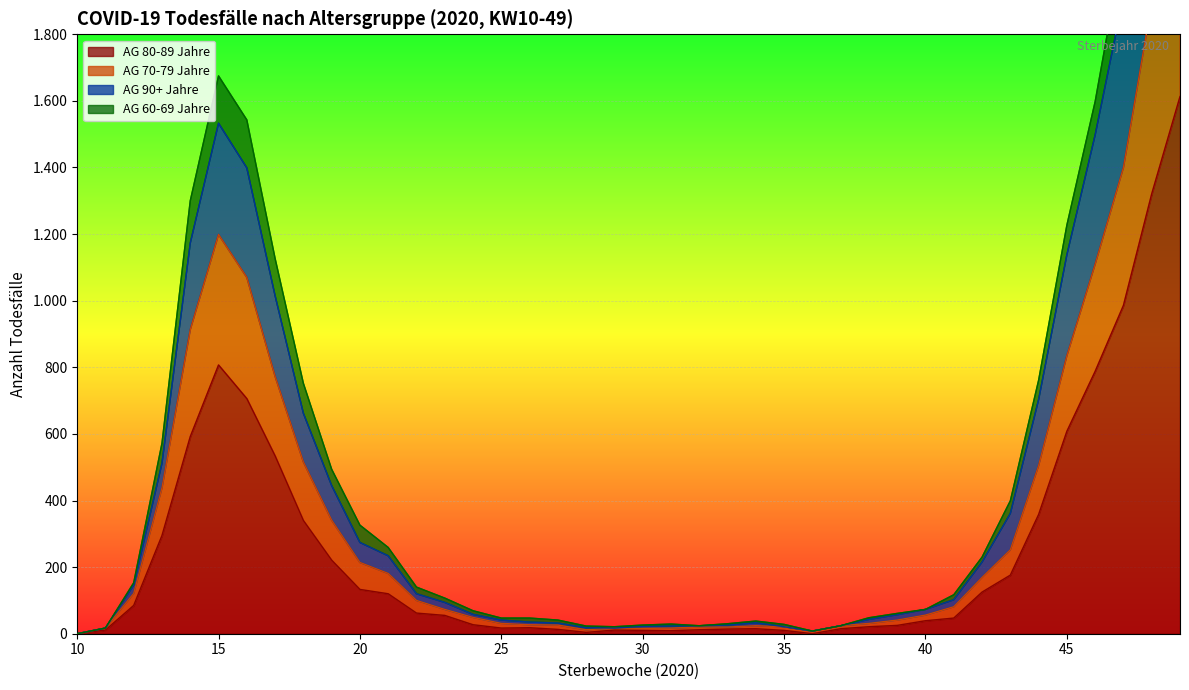

Which category has the lowest value in the AG 70-79 Jahre series?

10